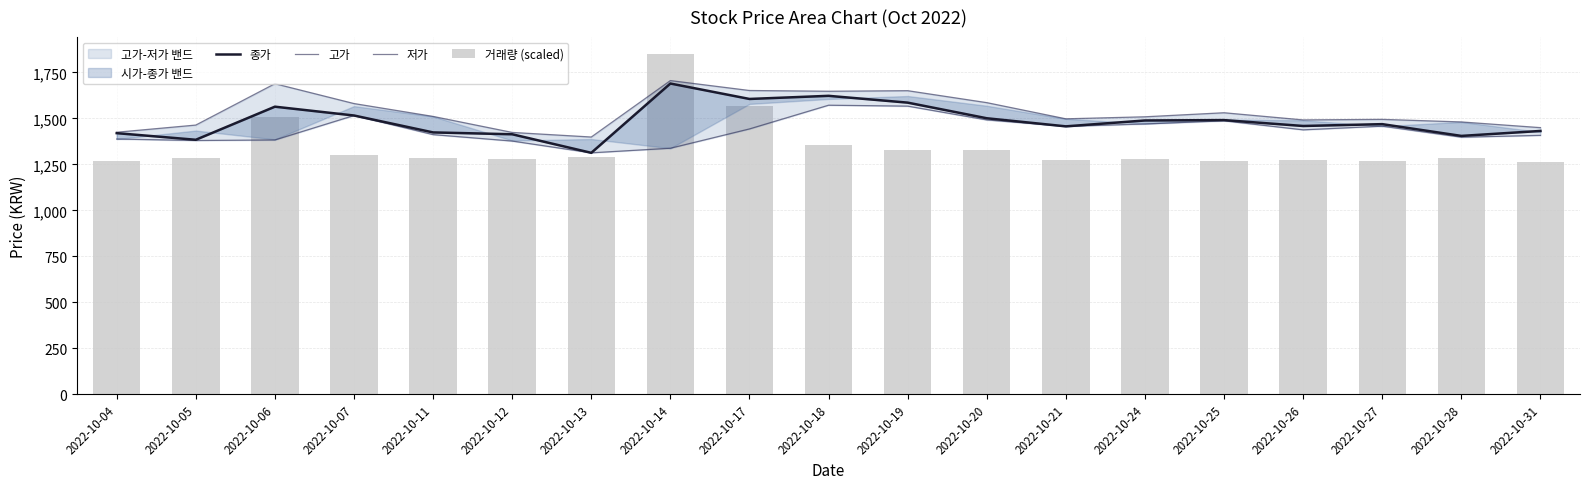

Between 2022-10-07 and 2022-10-18, which series saw the biggest shift?

종가